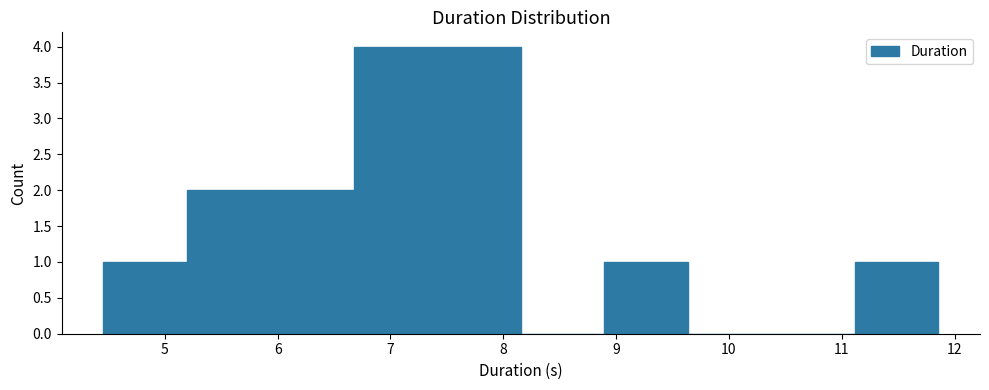

Reading left to right, list every bar in this chart as the range it spans on the x-axis followed by its height. Neither the bar edges nor the heights are printed on the chart, so give them approximately, as read against the axes.

4.5 to 5.2: 1
5.2 to 5.9: 2
5.9 to 6.7: 2
6.7 to 7.4: 4
7.4 to 8.2: 4
8.2 to 8.9: 0
8.9 to 9.6: 1
9.6 to 10.4: 0
10.4 to 11.1: 0
11.1 to 11.9: 1